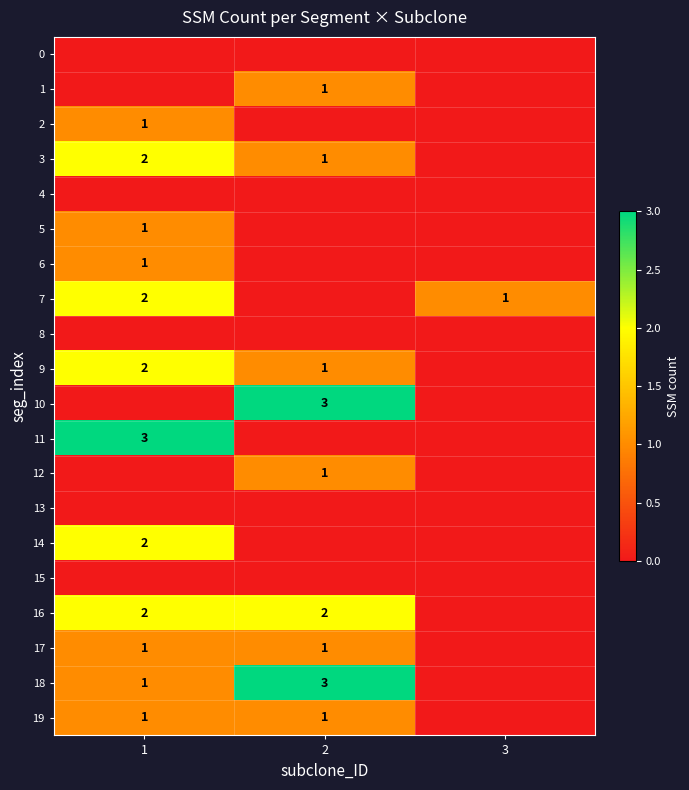

Is it true that 14 equals 3 at 1?

False